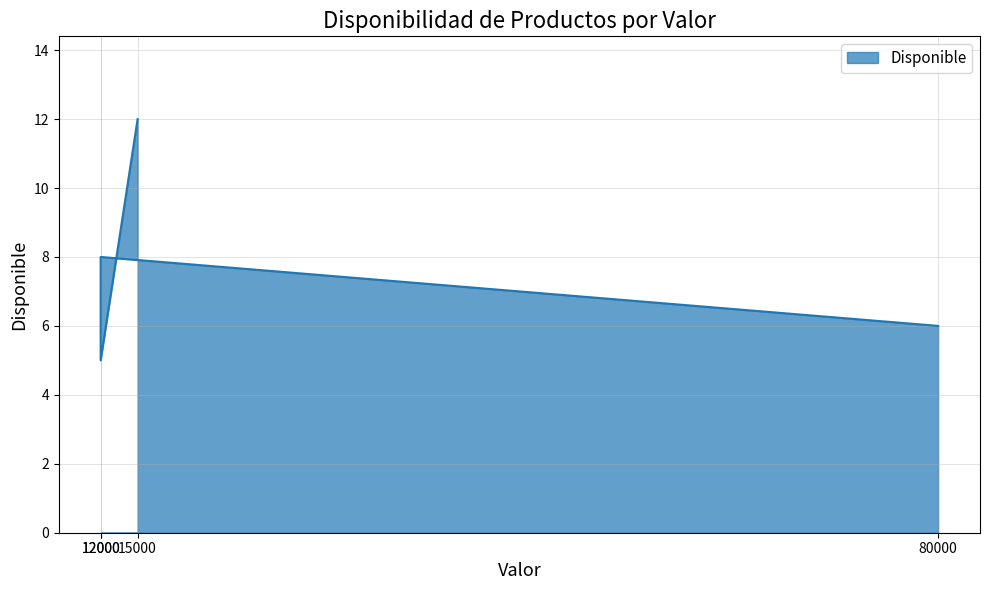

Reading right to left, extract all data points from this chart.

80000=6	12000=8	12000=5	15000=12